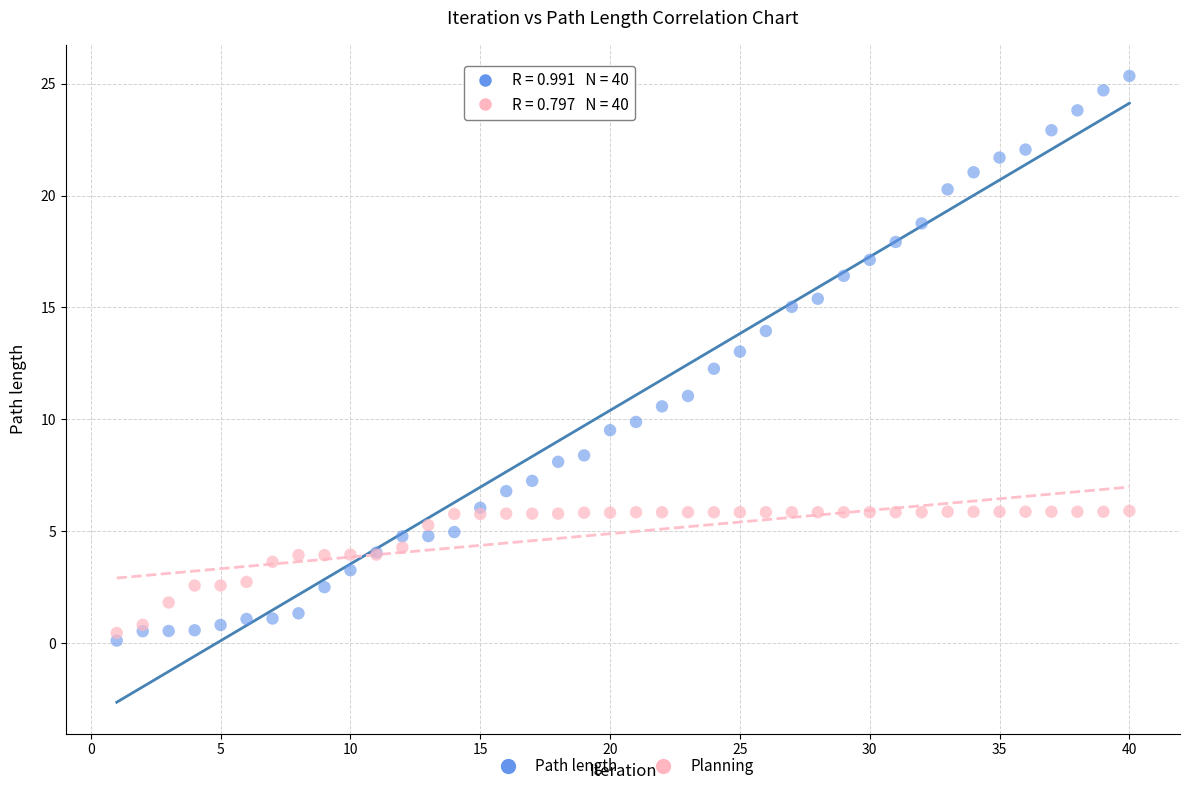

What is the X range (max minus min) for the scatter plot?

39.0